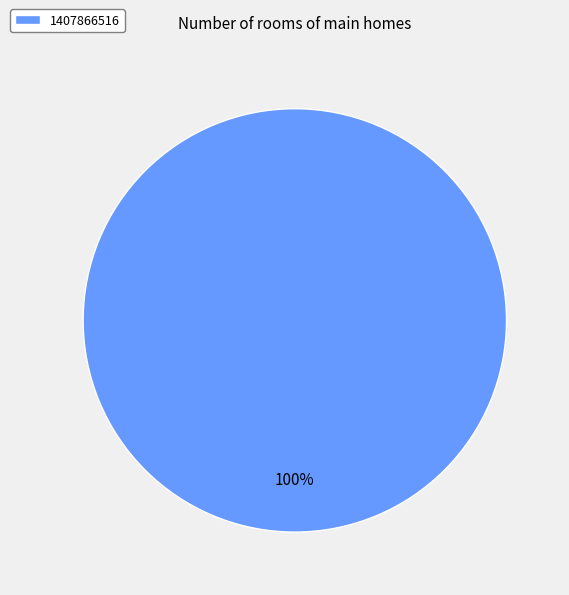

True or false: 1407866516 accounts for 100% of the total.

True